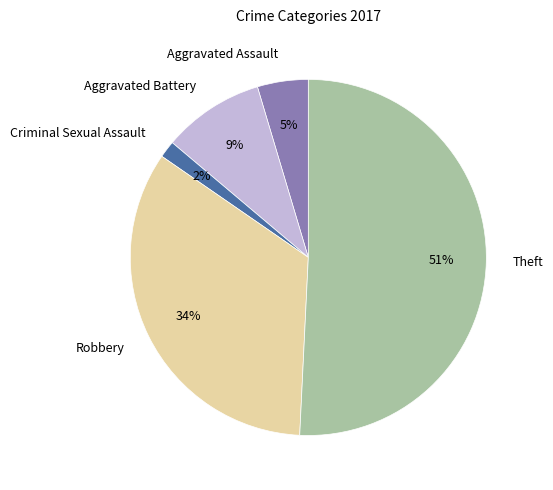

True or false: Criminal Sexual Assault accounts for 7% of the total.

False